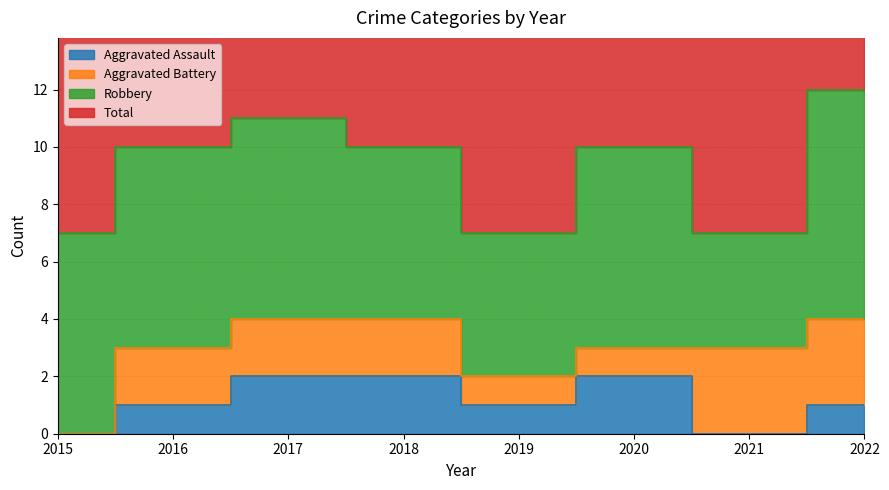

Which series has the widest spread of values?

Total